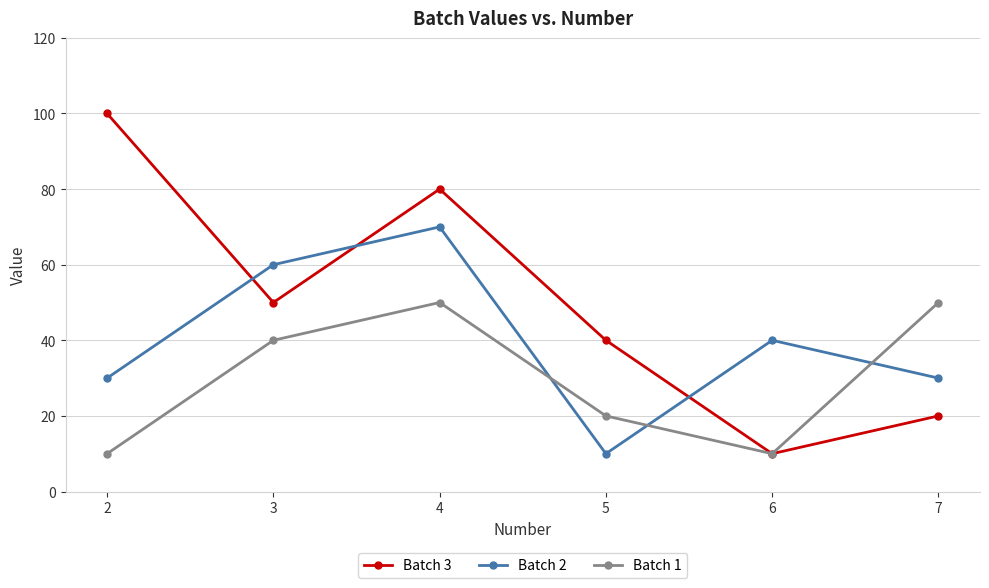

Does the chart display data point markers on the line(s)?

Yes